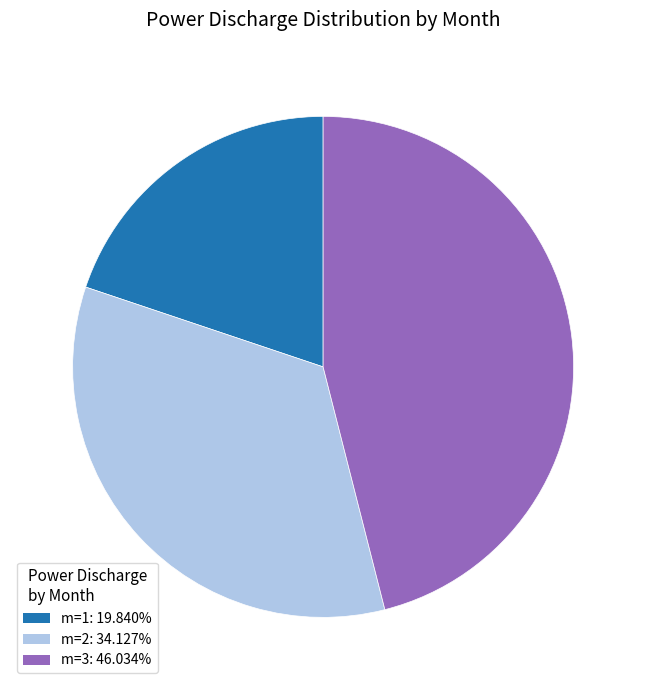

Is the sum of m=2 and m=1 greater than half?

Yes